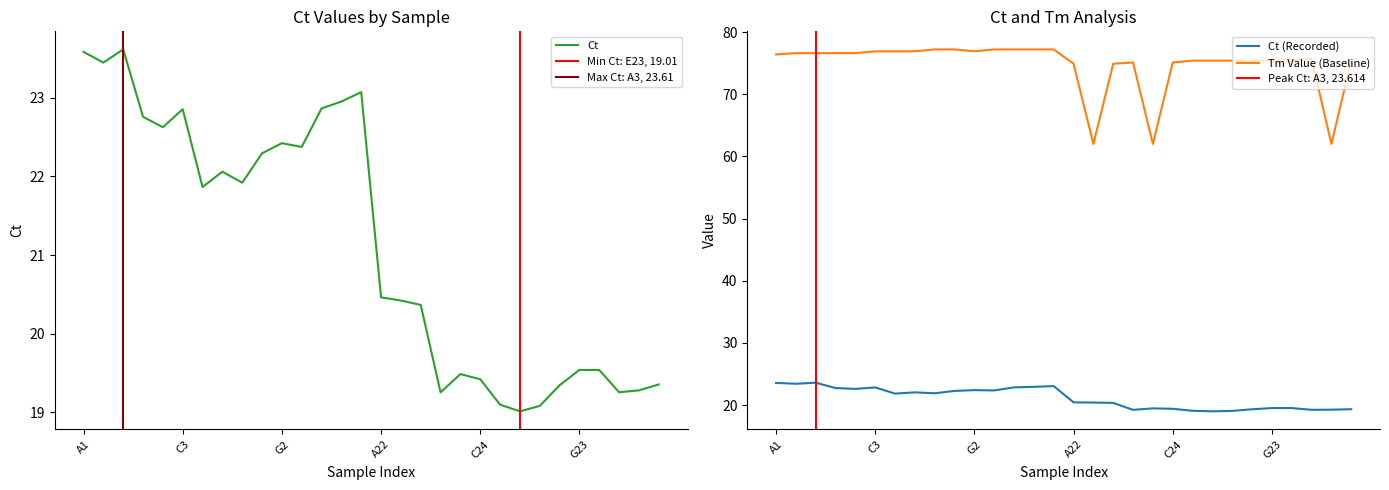

True or false: Tm Value and Ct cross at least once.

False